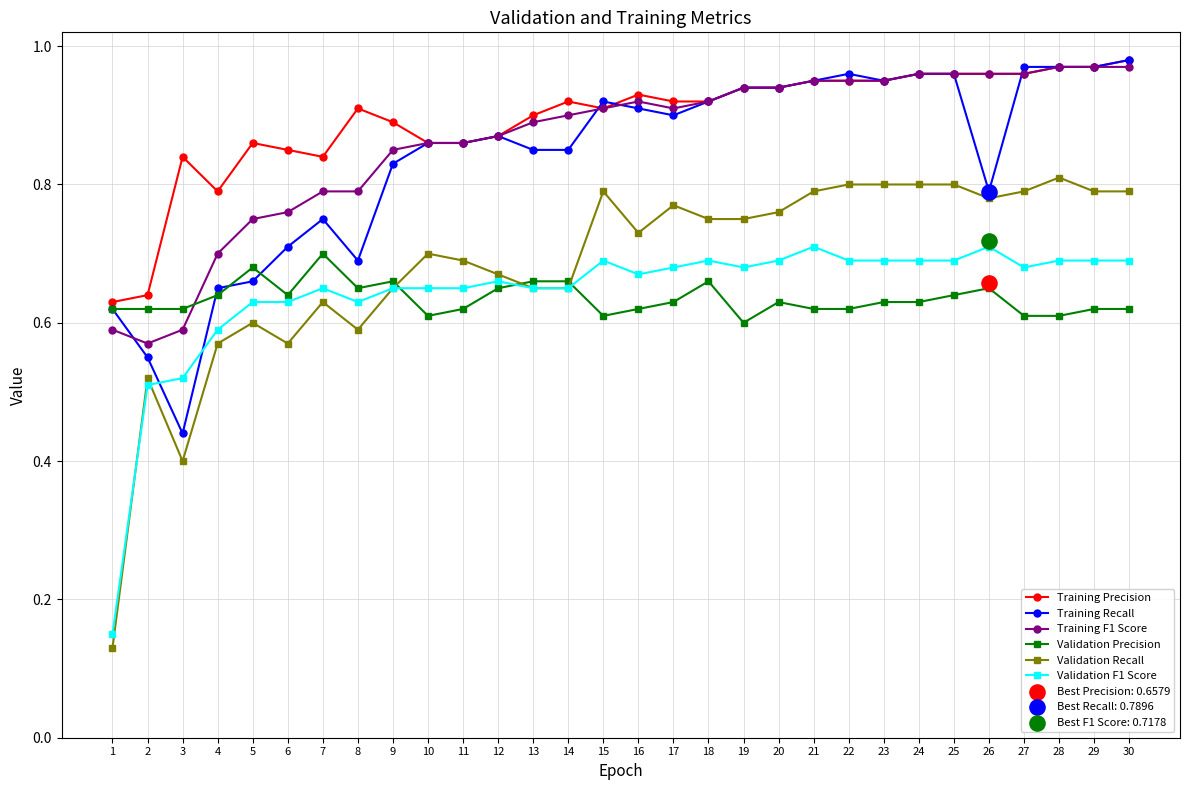

At how many categories does at least one series exceed 0?

30